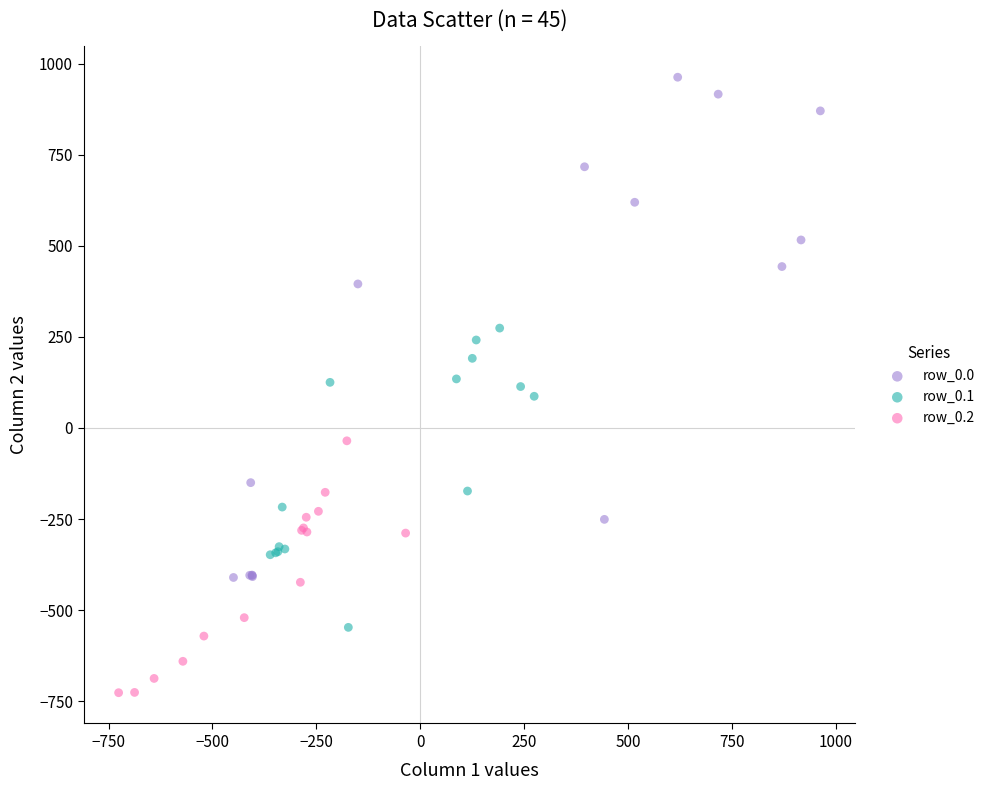

Which series contains the highest Y value?

row_0.0